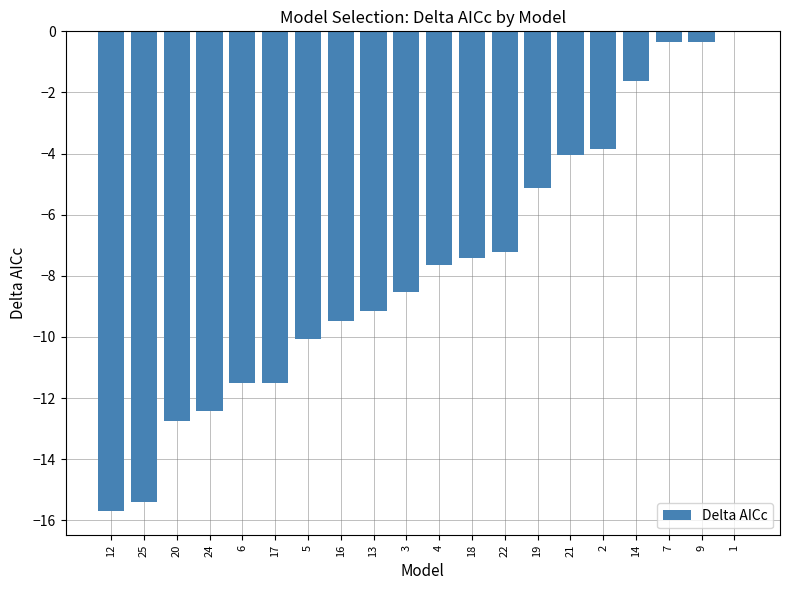

At which category does the chart reach its peak across all series?

1